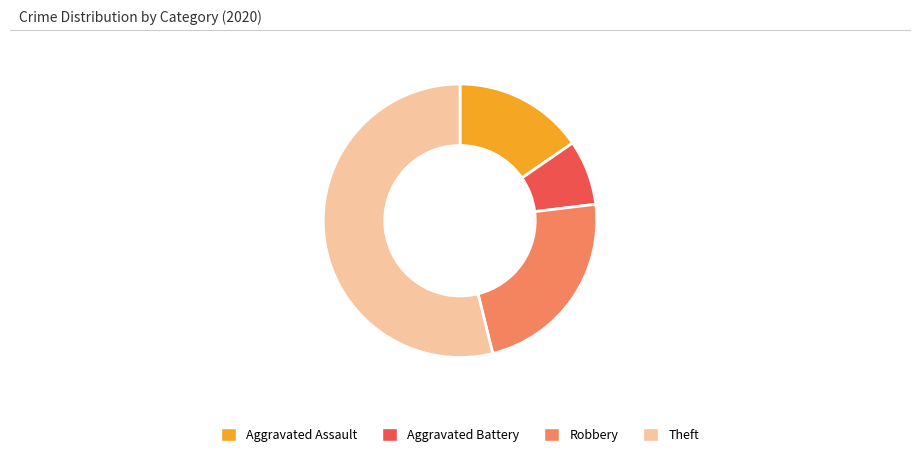

Approximately how many times larger is the value at Robbery compared to Aggravated Assault?

1.5